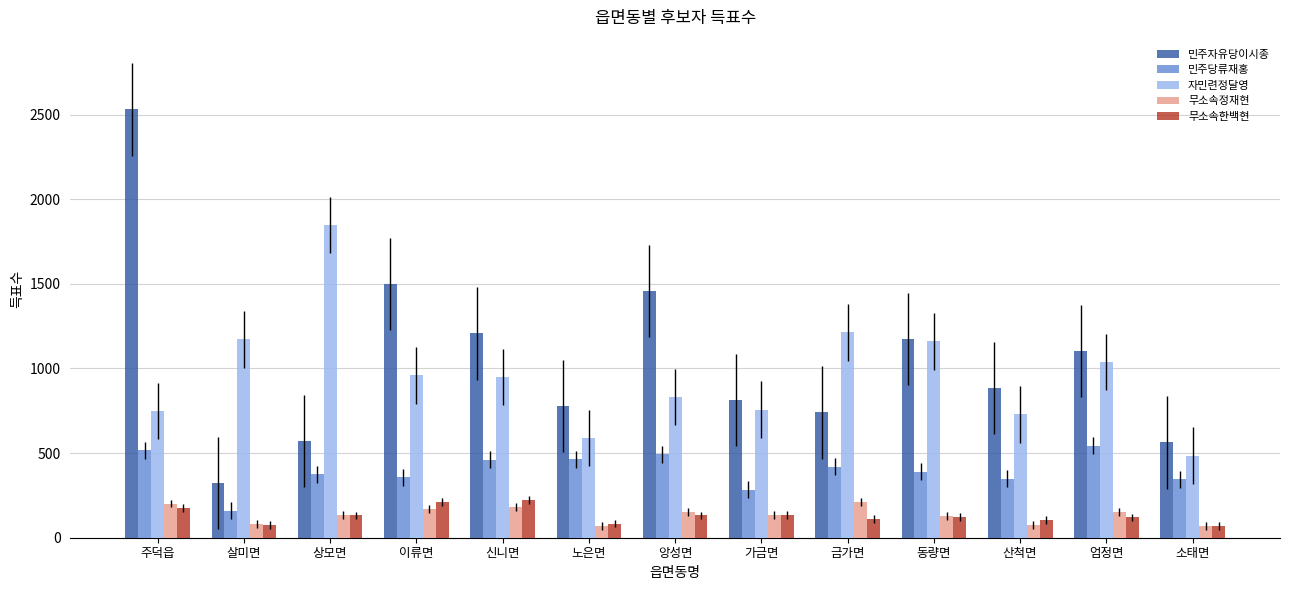

Is the value of 민주자유당이시종 at 살미면 greater than the value of 민주당류재홍 at 살미면?

Yes